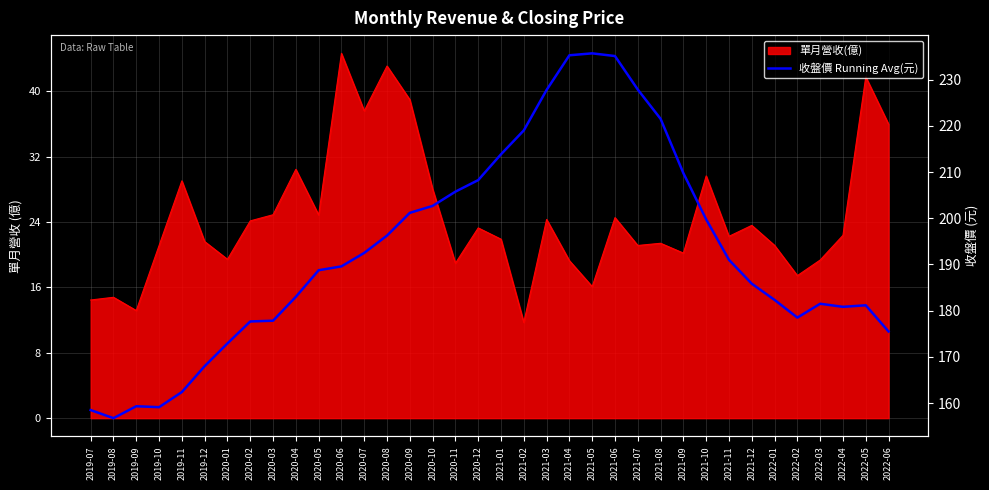

What is the greatest value displayed?

235.7